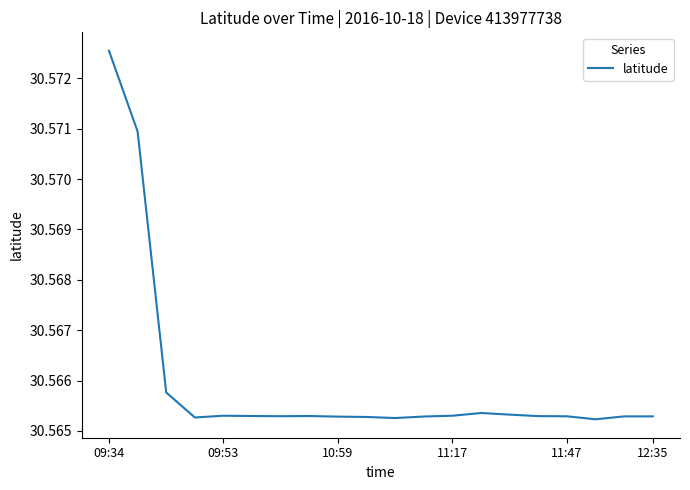

Does the chart display data point markers on the line(s)?

No